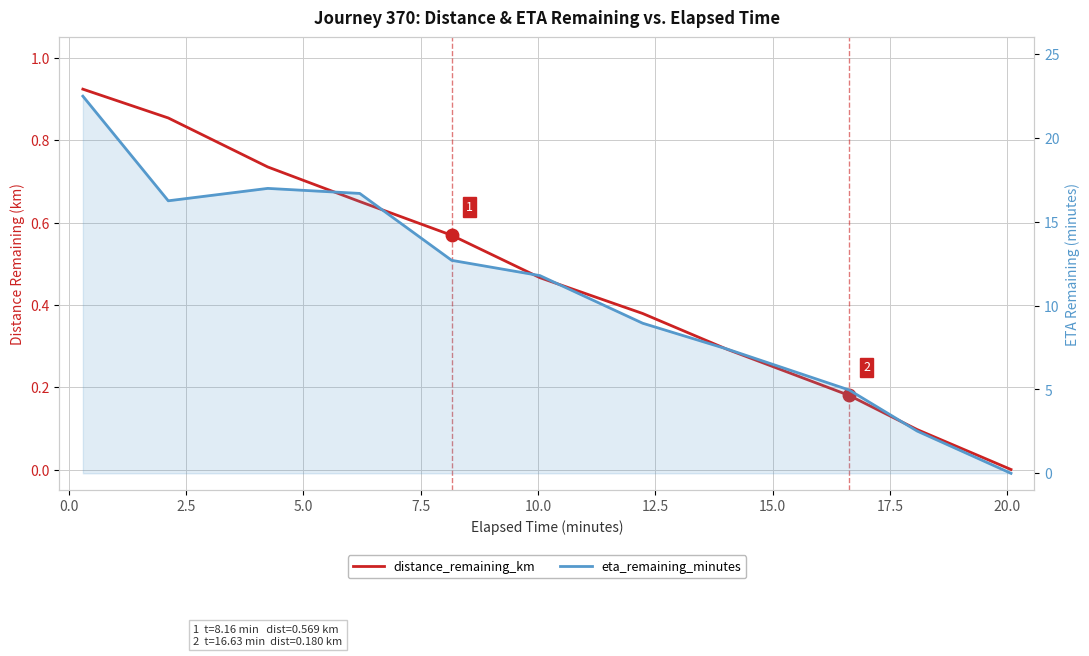

At which label is eta_remaining_minutes closest to 11?

10.0